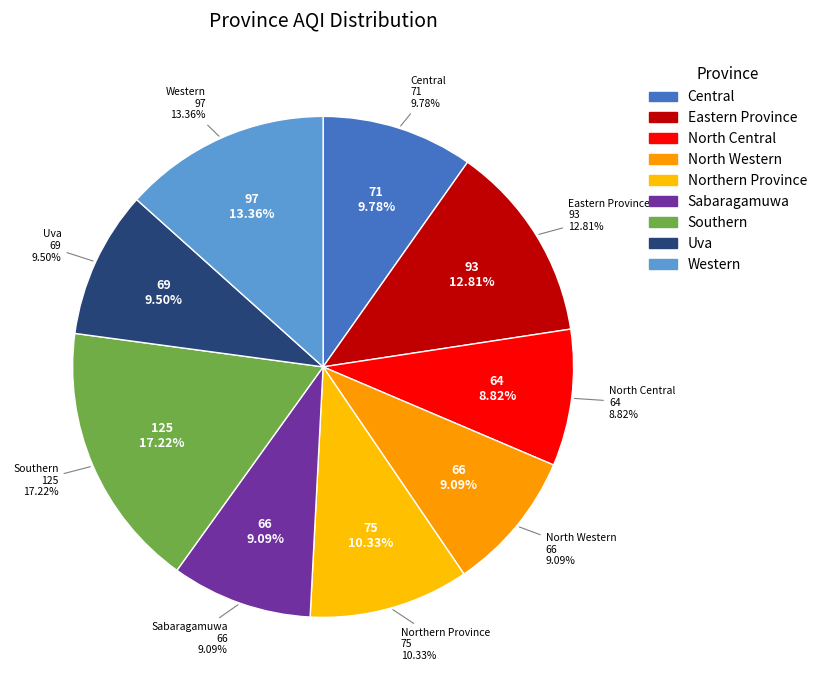

The Southern slice represents 17% of the pie. True or false?

True